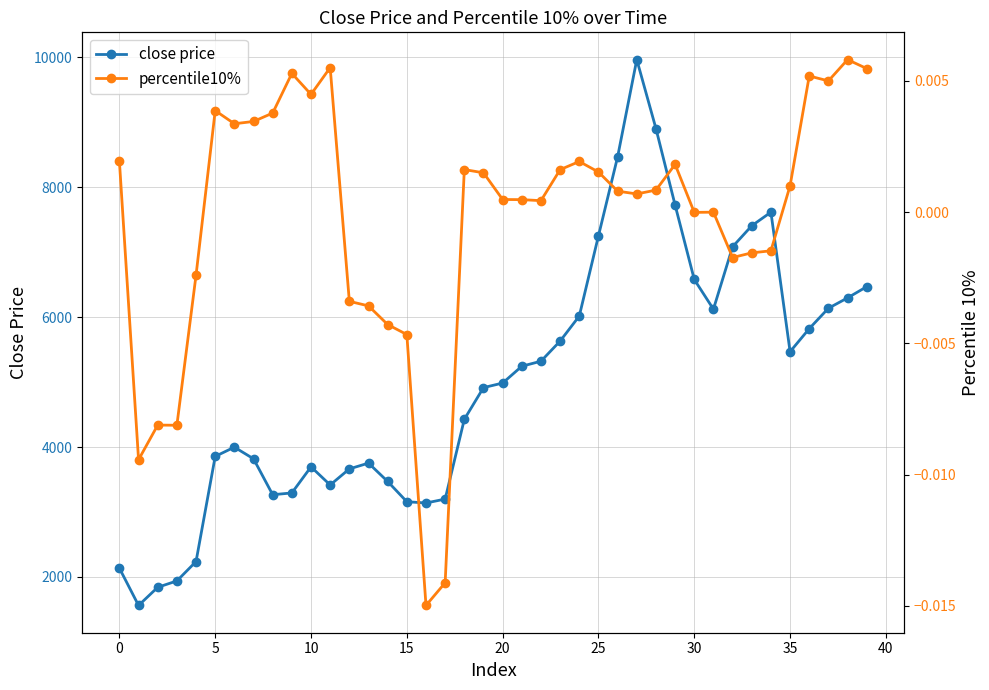

How many data points does each series have?

40